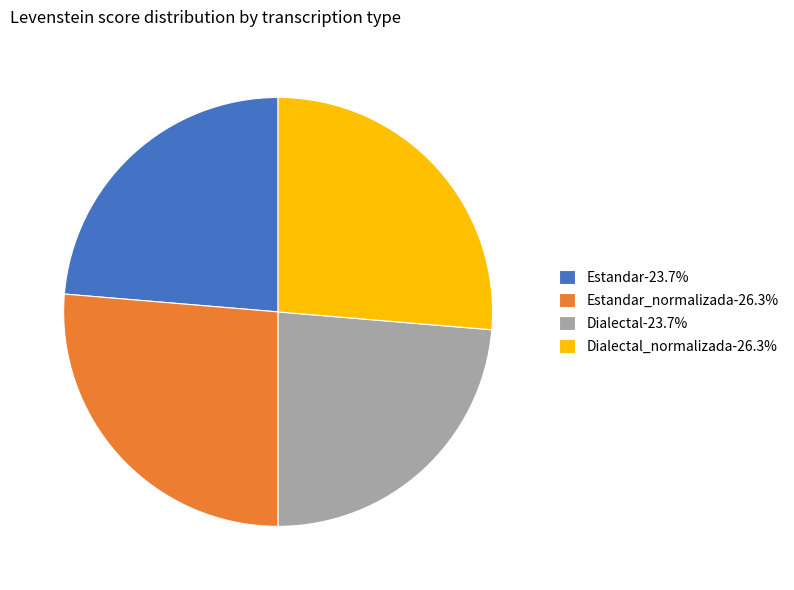

Is there any slice that represents more than half of the pie?

No